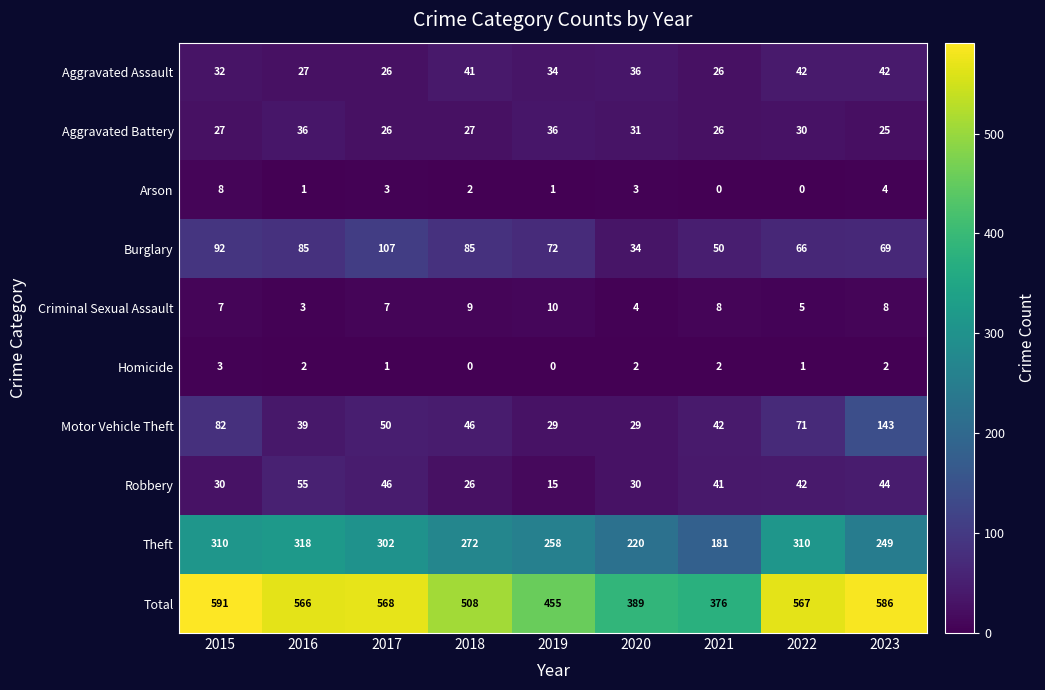

At which label is Arson closest to 4?

2023